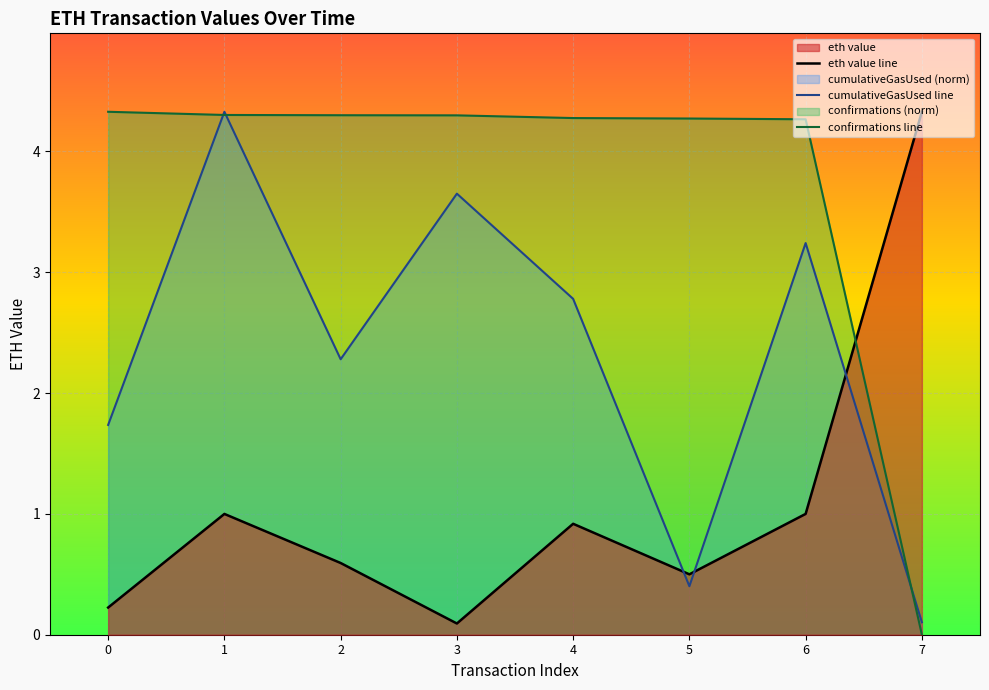

The eth value line series shows 0.3 at 4. True or false?

False